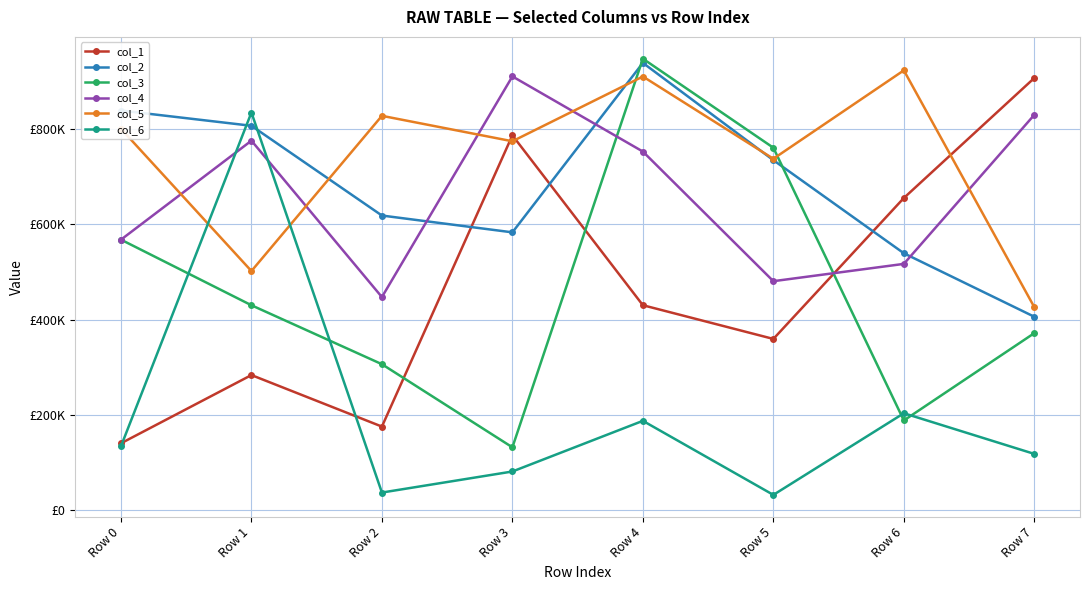

What are all the series names shown in the legend?

col_1, col_2, col_3, col_4, col_5, col_6